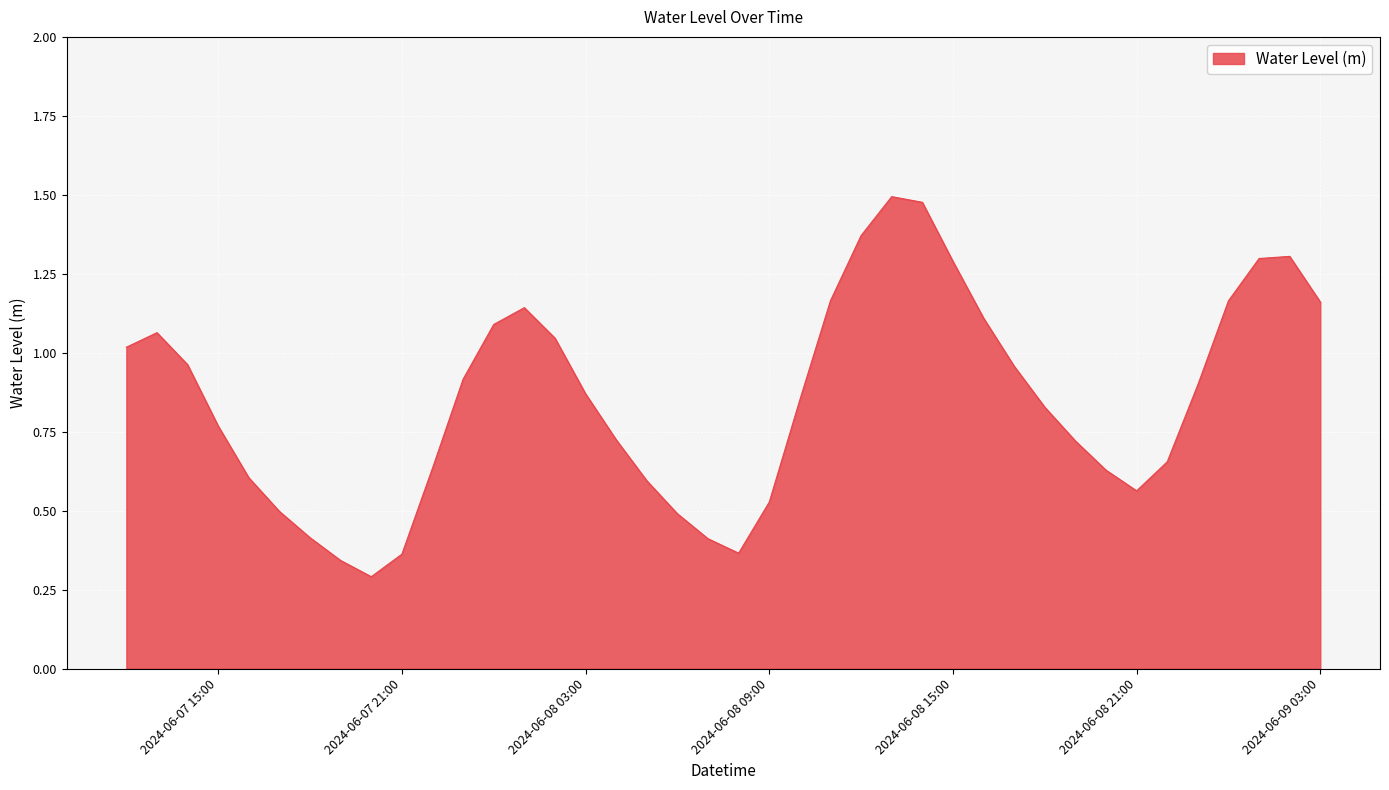

Is this an area chart (filled region under the line)?

Yes